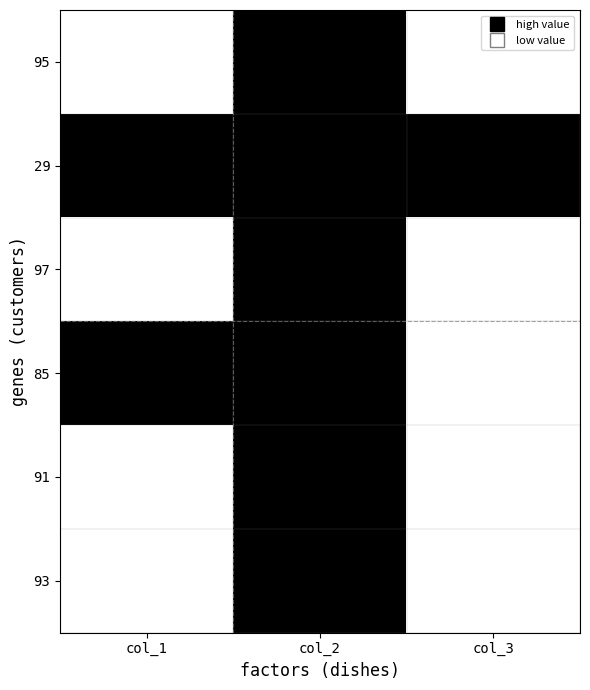

Which label corresponds to the smallest value in the chart?

col_2